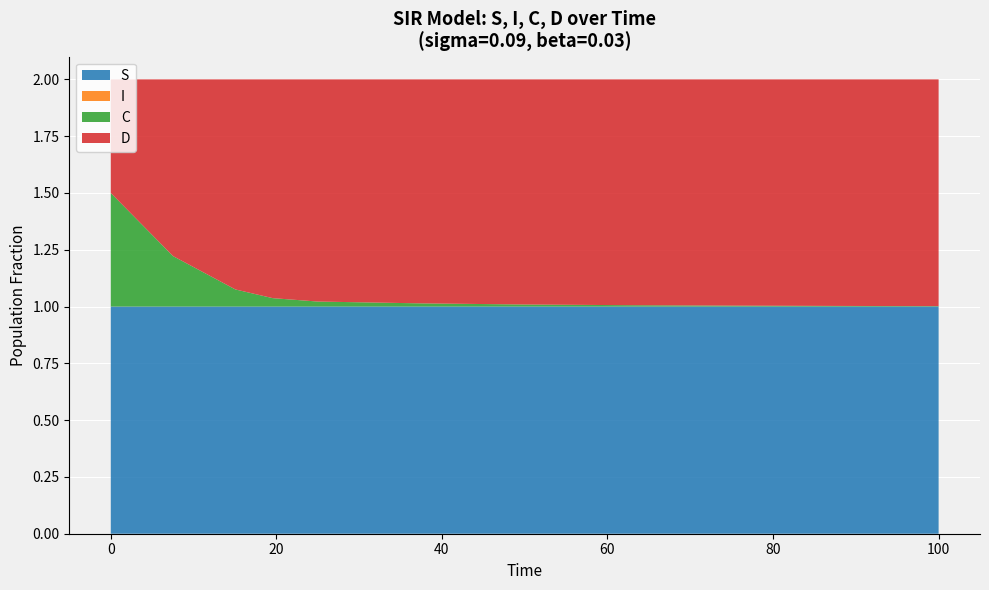

Reading right to left, list all the values displayed in this chart.

S: 1.0	1.0	1.0	1.0	1.0	1.0	1.0	1.0	1.0	1.0	1.0
I: 0.0	0.0	0.0	0.0	0.0	0.0	0.0	0.0	0.0	0.0	0.0
C: 0.0	0.0	0.0	0.0	0.0	0.0	0.0	0.0	0.1	0.2	0.5
D: 1.0	1.0	1.0	1.0	1.0	1.0	1.0	1.0	0.9	0.8	0.5